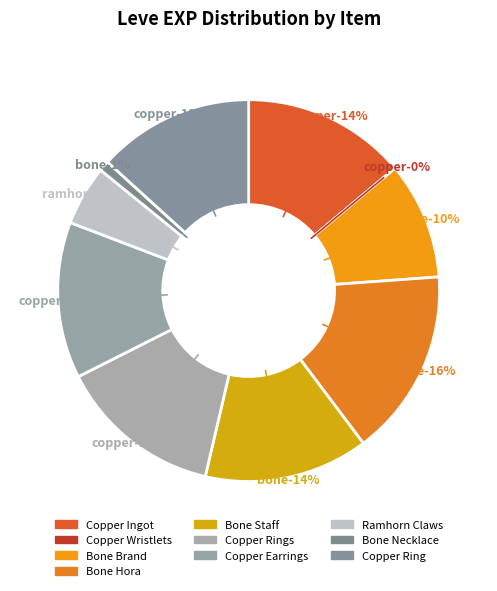

Rank the categories by value from lowest to highest.

Copper Wristlets, Bone Necklace, Ramhorn Claws, Bone Brand, Copper Earrings, Copper Ring, Copper Ingot, Bone Staff, Copper Rings, Bone Hora